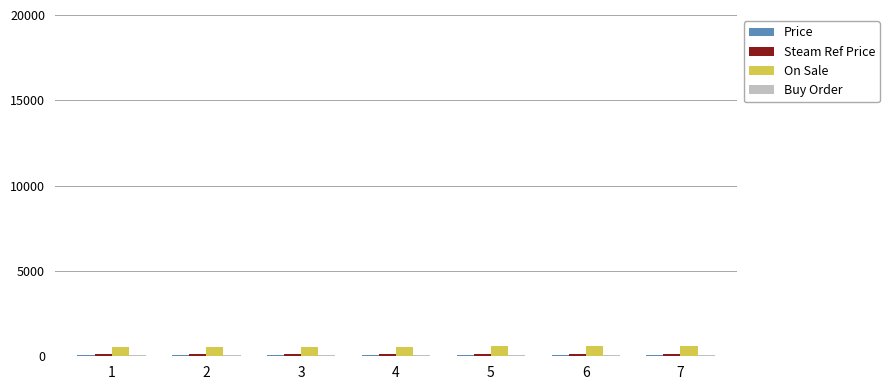

The value of On Sale at 7 is 586.0. True or false?

True